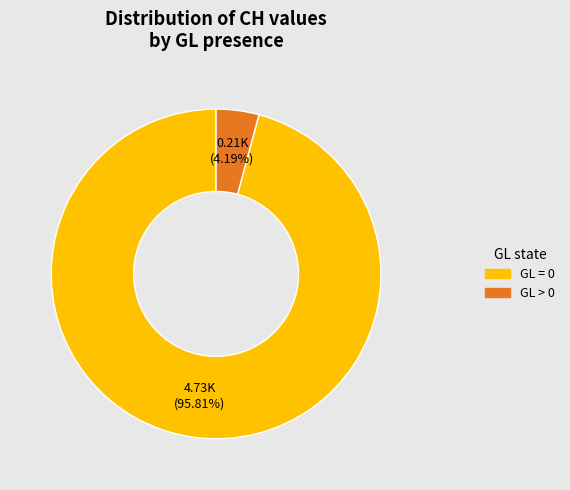

How many segments does this pie chart have?

2